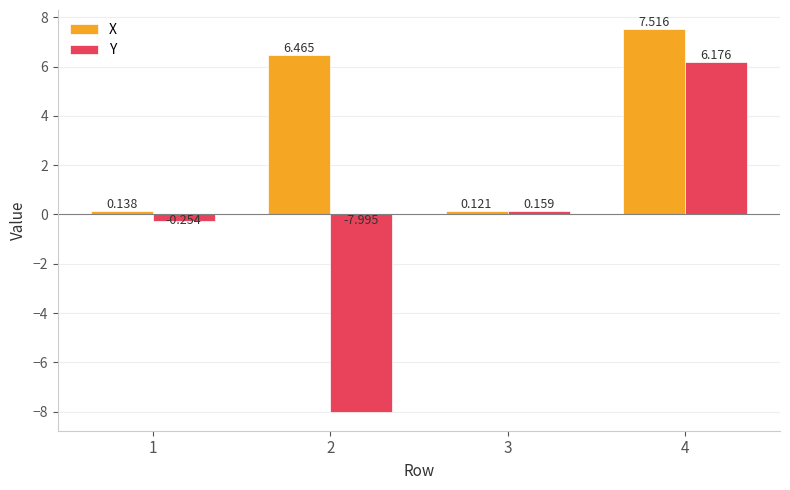

Where does the Y series first go above 0?

3